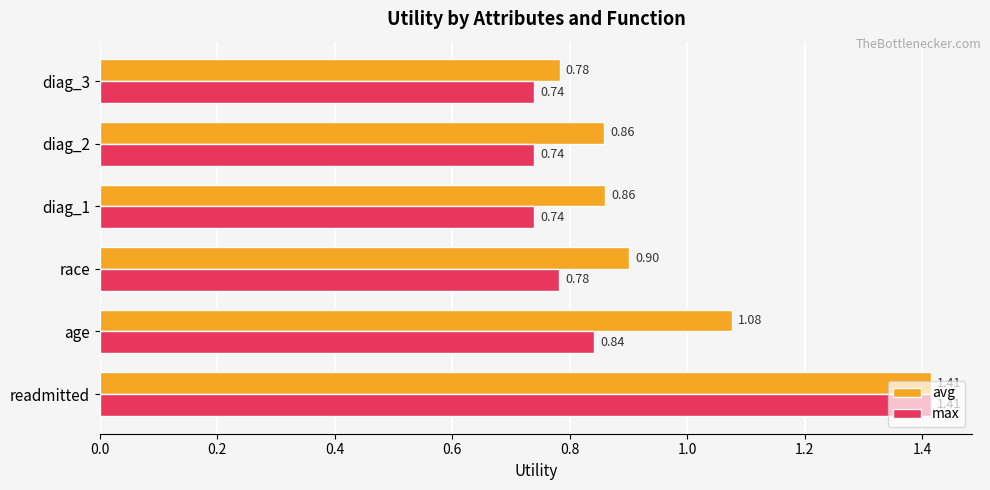

At diag_1, list the series in order from largest to smallest.

avg, max